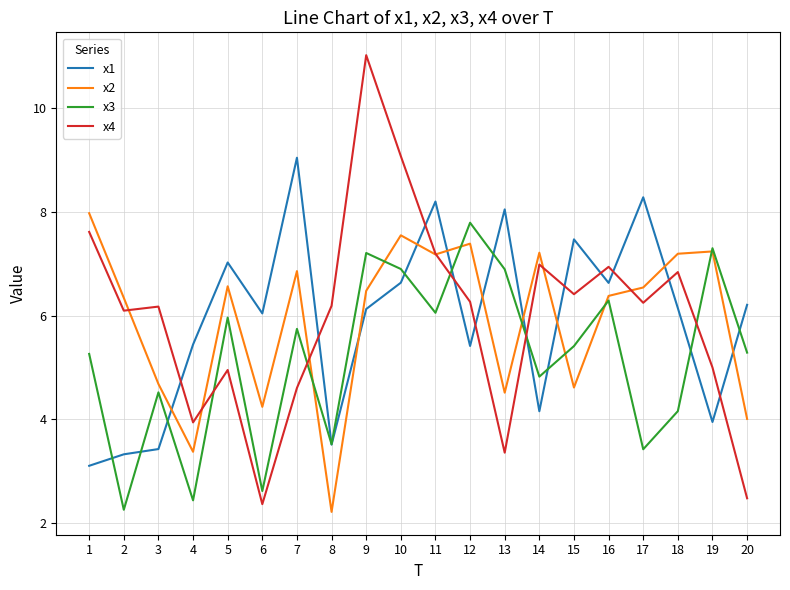

Where do x1 and x2 first cross each other?

3 and 4